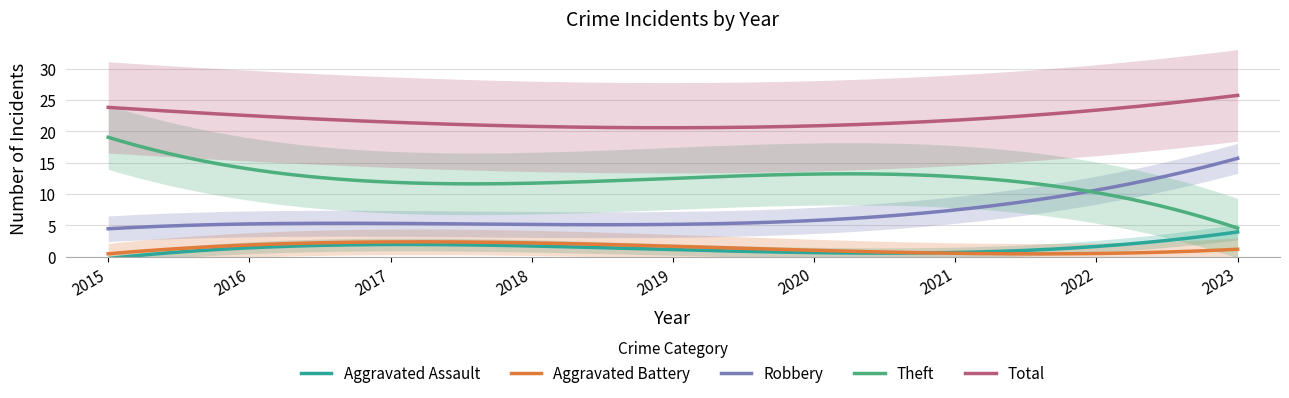

Reading right to left, extract all data points from this chart.

Aggravated Assault: 4	2	0	0	3	1	2	1	0
Aggravated Battery: 1	1	1	0	0	6	1	1	1
Robbery: 16	11	6	4	10	4	4	5	5
Theft: 5	12	8	10	24	8	9	14	20
Total: 26	27	15	14	37	19	16	21	26